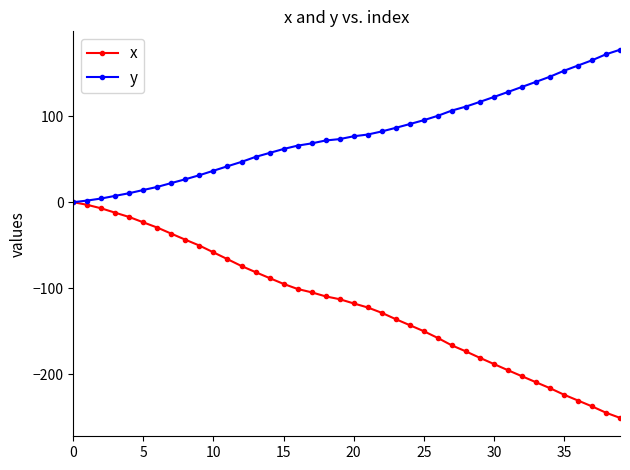

Which series has the largest total across all categories?

y